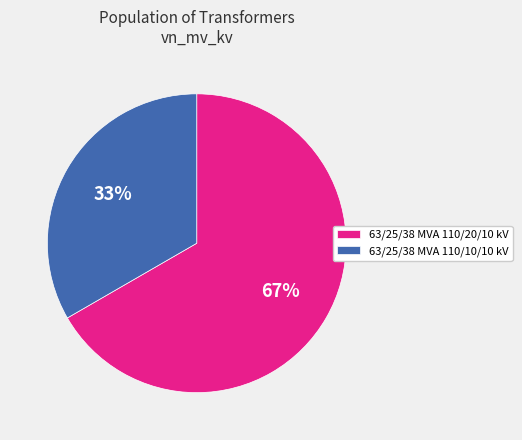

To the nearest percent, what portion does 63/25/38 MVA 110/10/10 kV represent?

33%